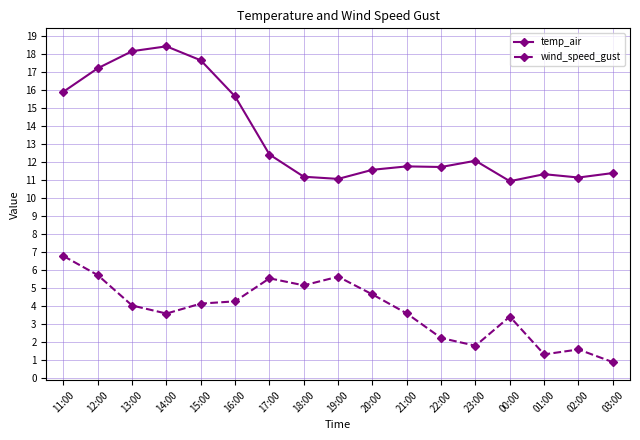

In temp_air, how many points are higher than both neighbors (excluding endpoints)?

4